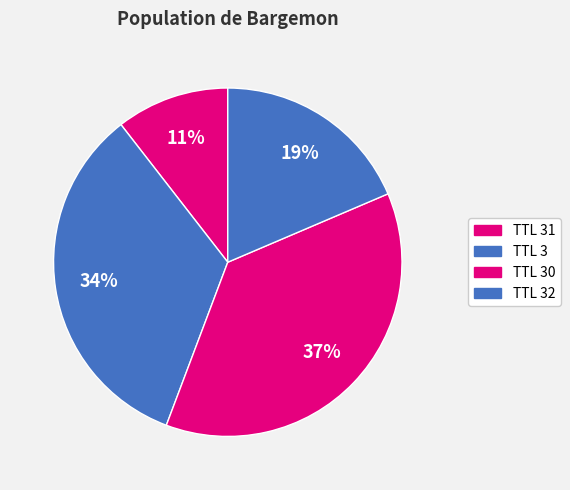

Is there any slice that represents more than half of the pie?

No